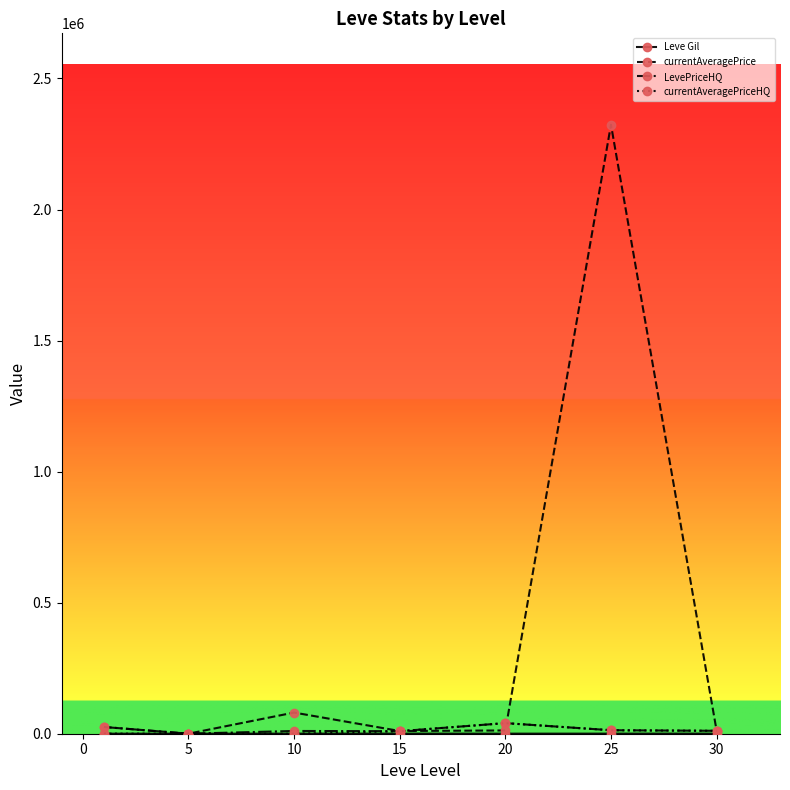

True or false: currentAveragePrice has more than 1 interior local peaks.

True